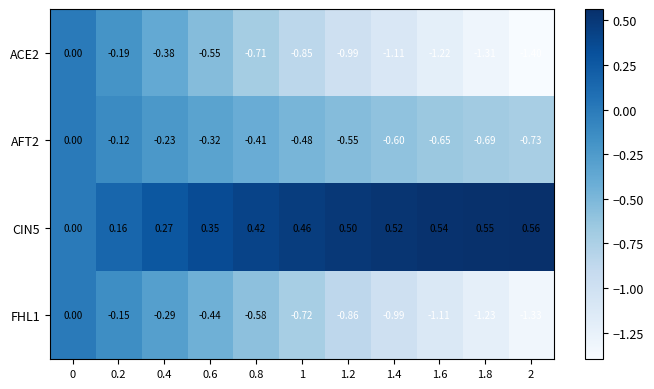

How many series are shown in this chart?

4